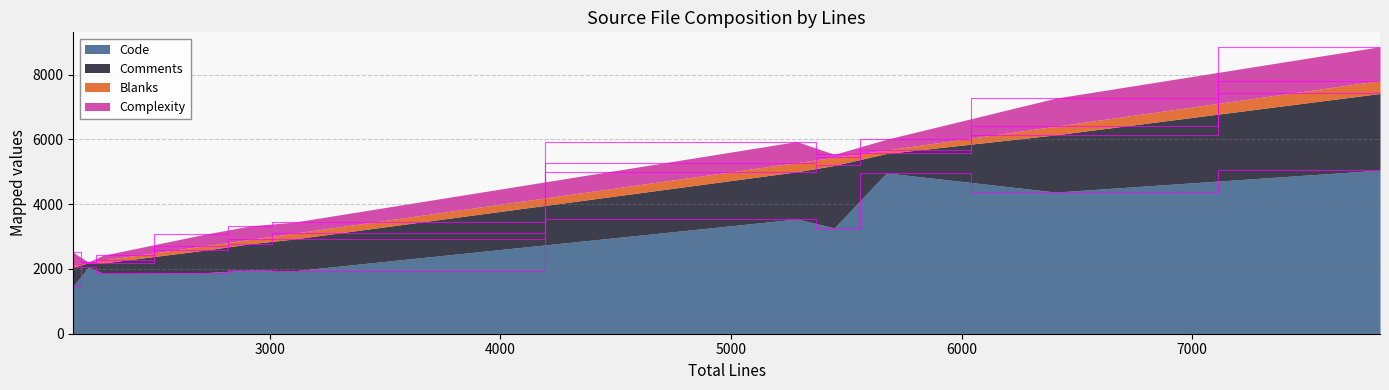

What are all the series names shown in the legend?

Code, Comments, Blanks, Complexity